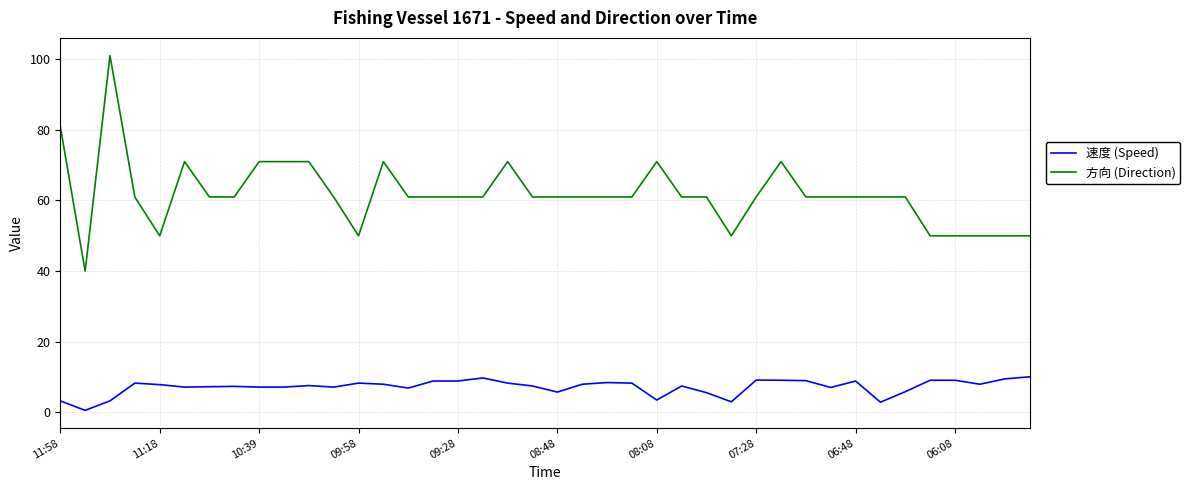

How many lines are shown in the chart?

2